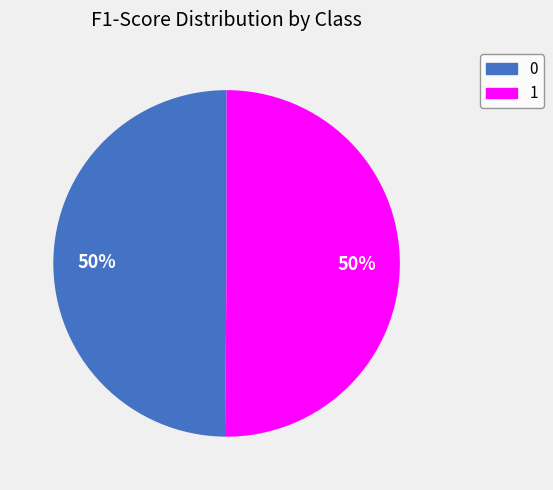

True or false: 1 accounts for 50% of the total.

True